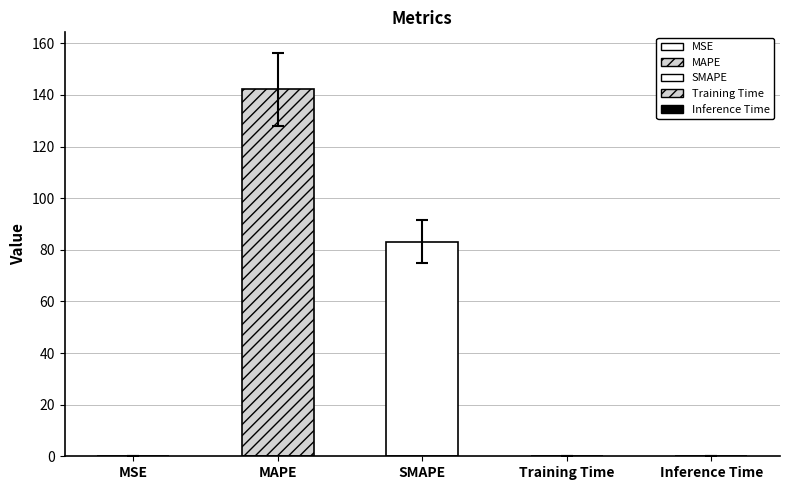

What is the value of the 3rd bar from the left?

83.1